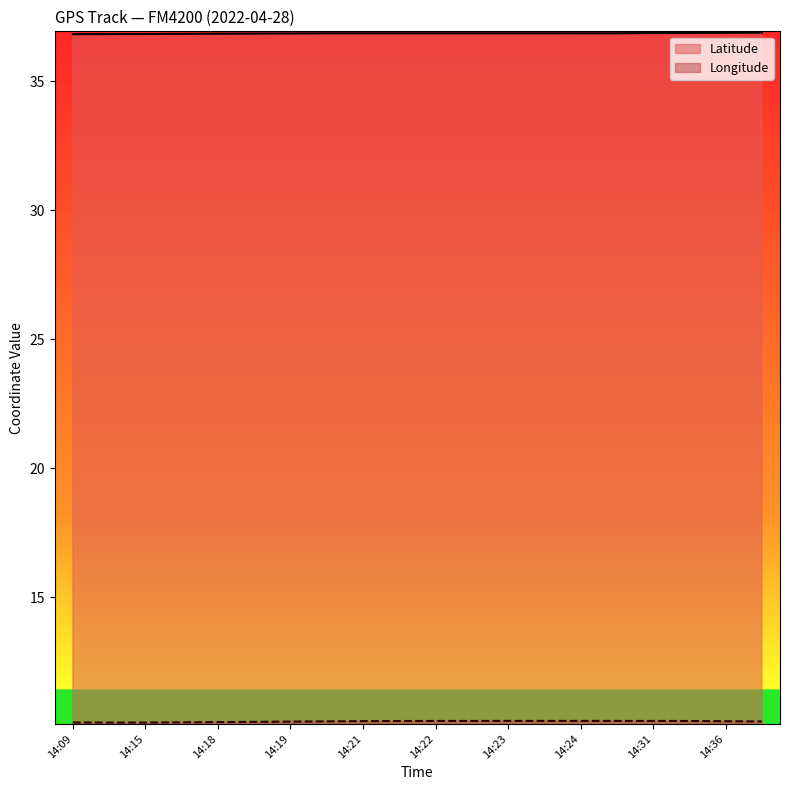

What is the approximate value of Latitude at 14:22?

36.8